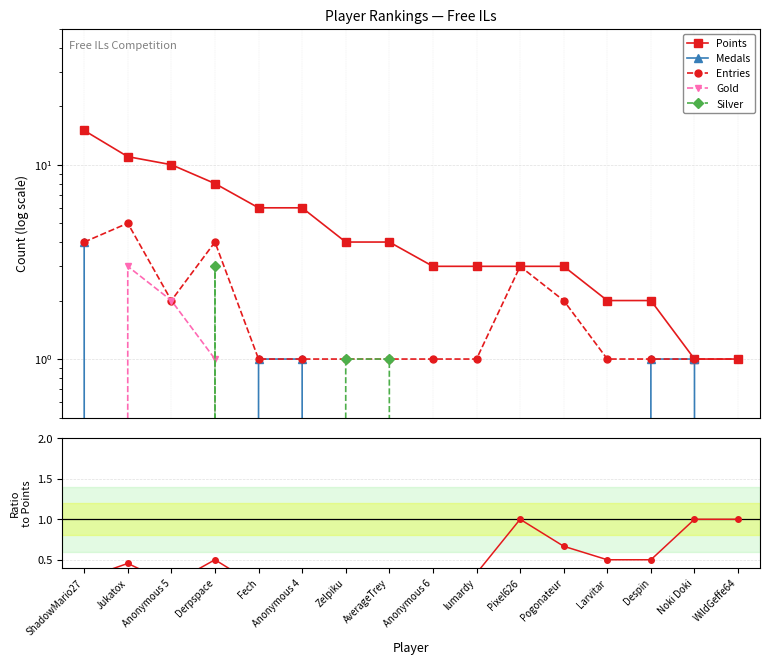

What is the label of the 14th point from the left?

Despin